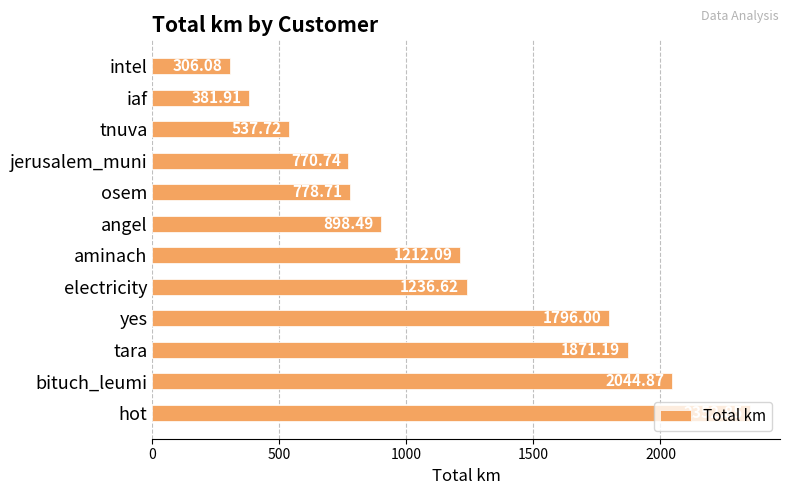

How many series are shown in this chart?

1